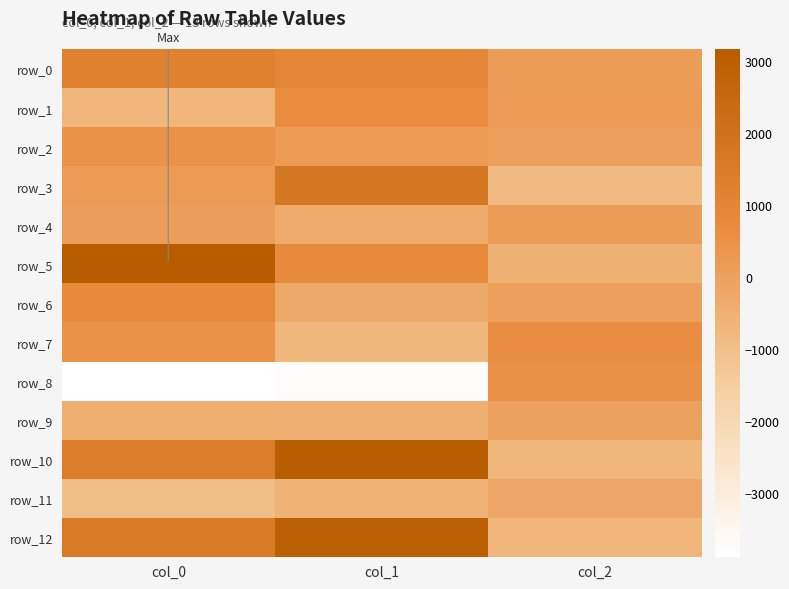

How many values in row_6 are above zero?

2